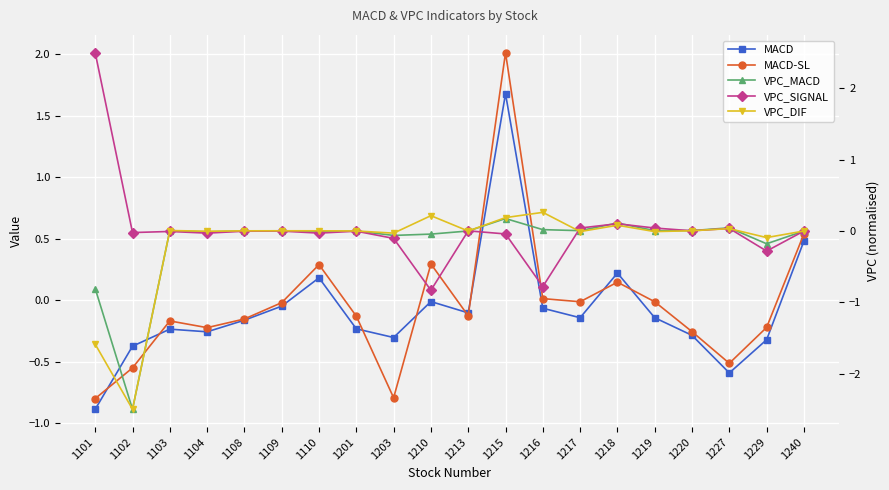

How many values in the VPC_MACD series exceed 0?

12